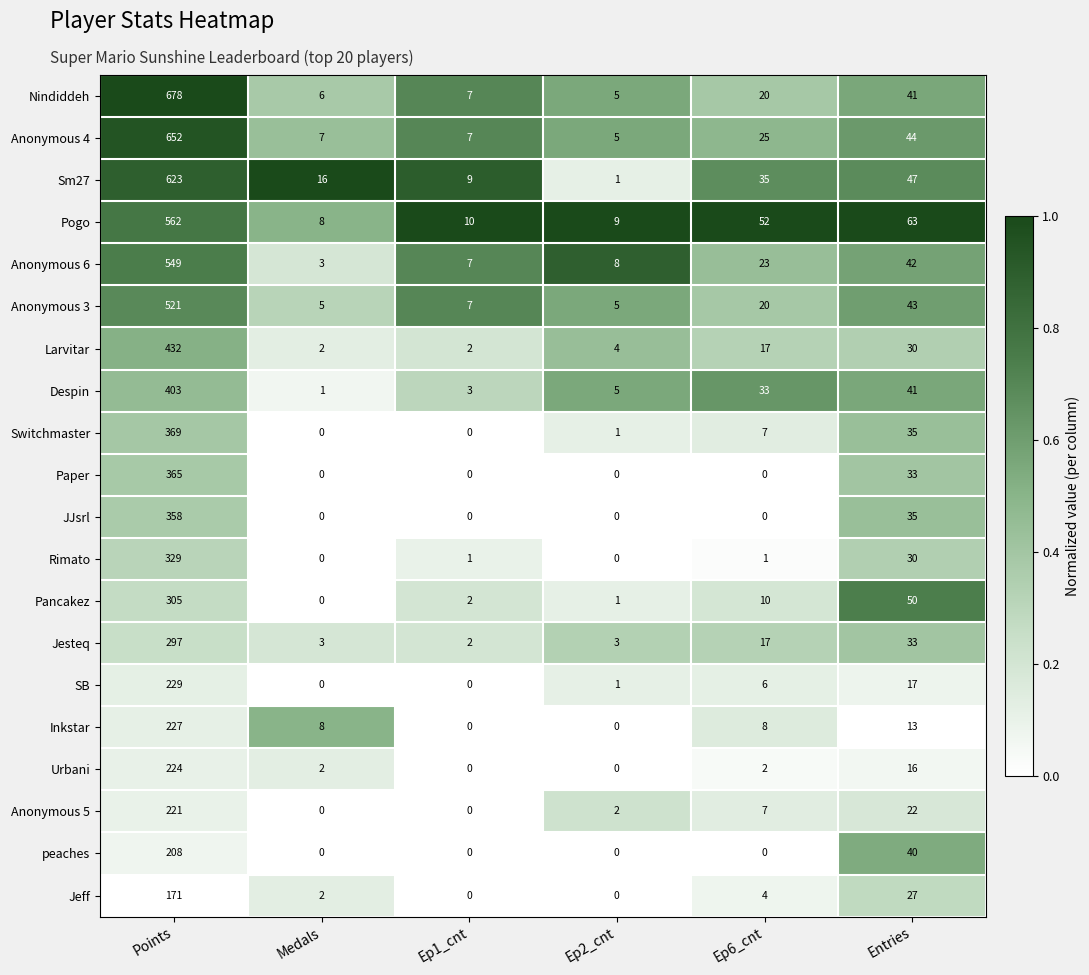

What is the difference between the Jeff values at Entries and Ep6_cnt?

23